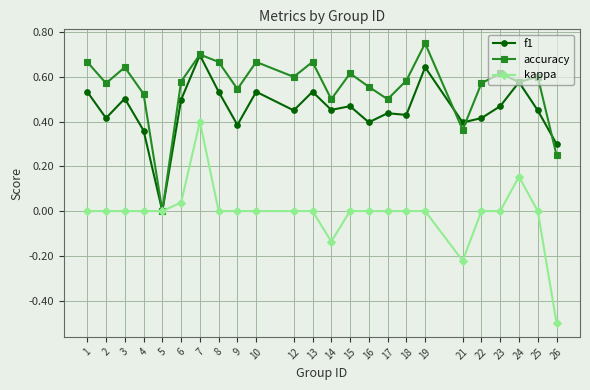

Which series has the largest total across all categories?

accuracy